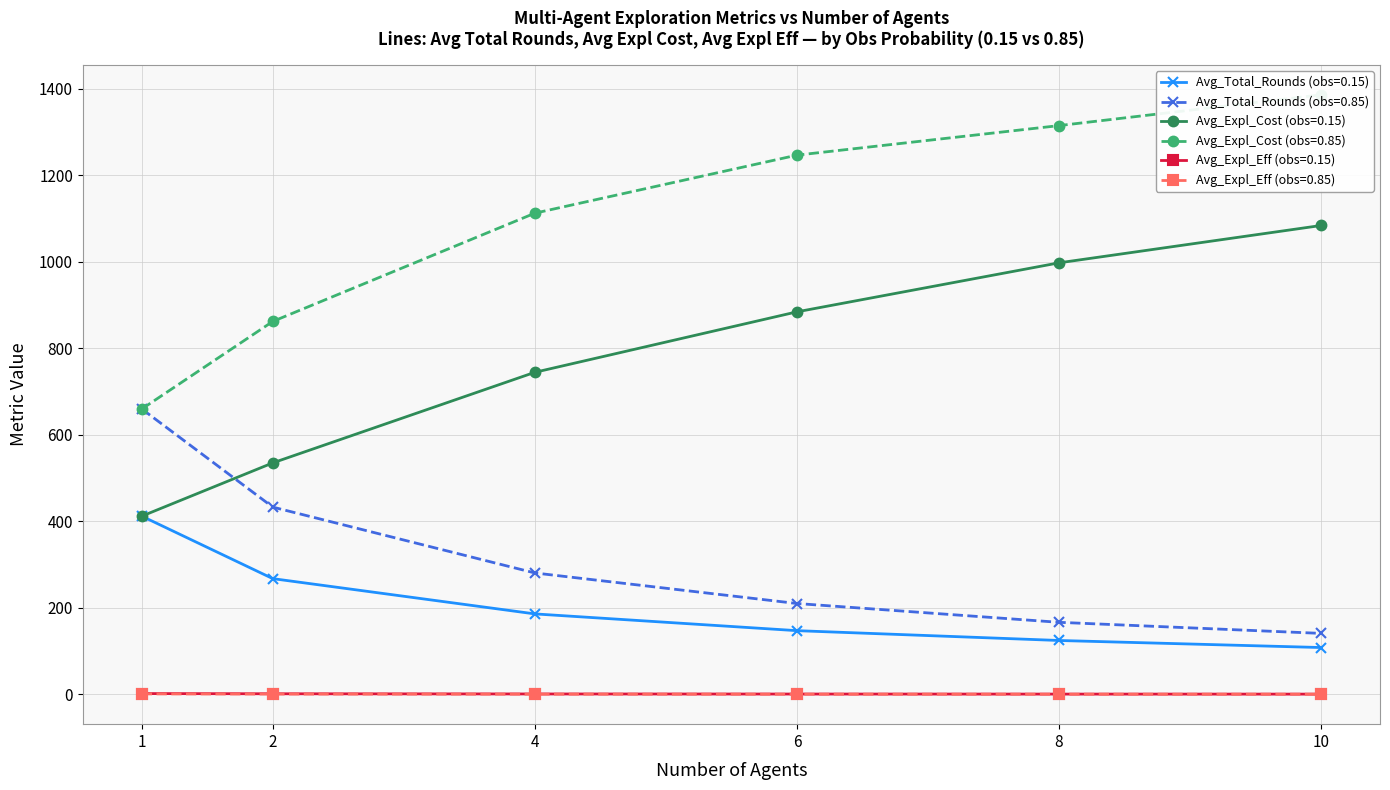

True or false: Avg_Expl_Cost (obs=0.15) has more than 2 points higher than both neighbors.

False